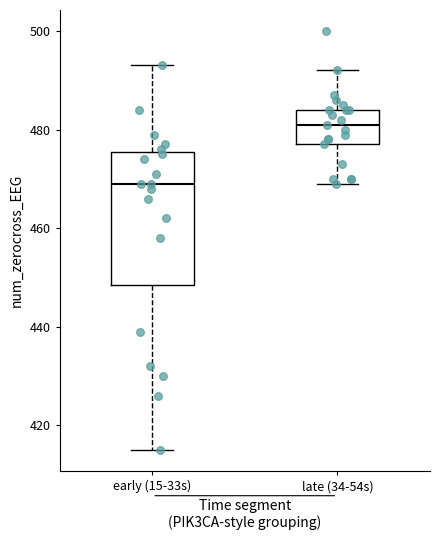

Where does the upper whisker of the box for late (34-54s) end on the y-axis? The values are not printed on the chart, so give them approximately, as read against the axis.

492